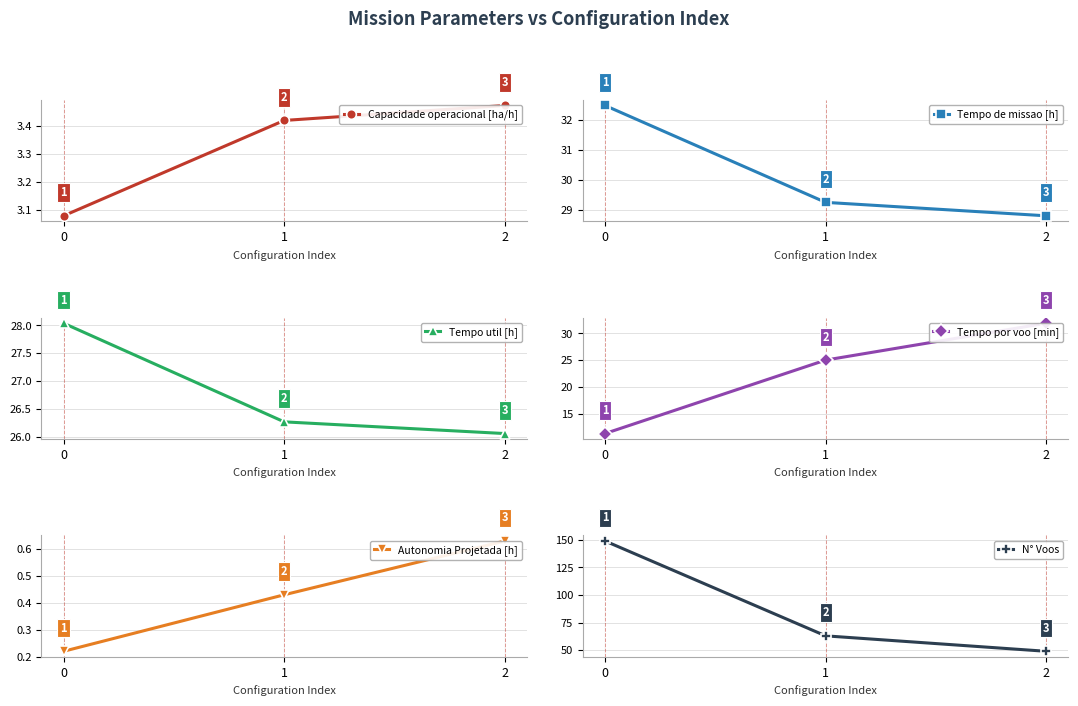

Is it true that N° Voos equals 20.3 at 2?

False